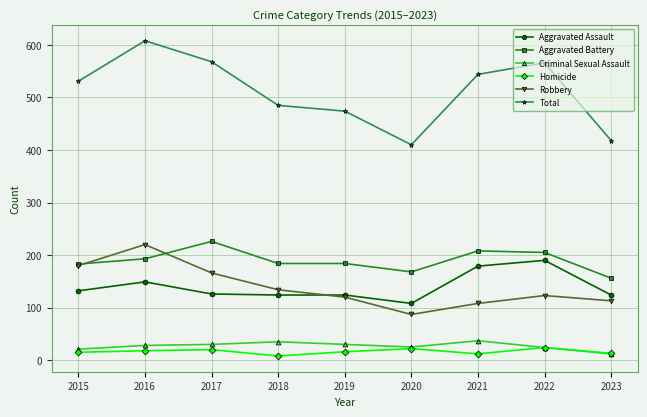

Is it true that Total equals 980 at 2017?

False